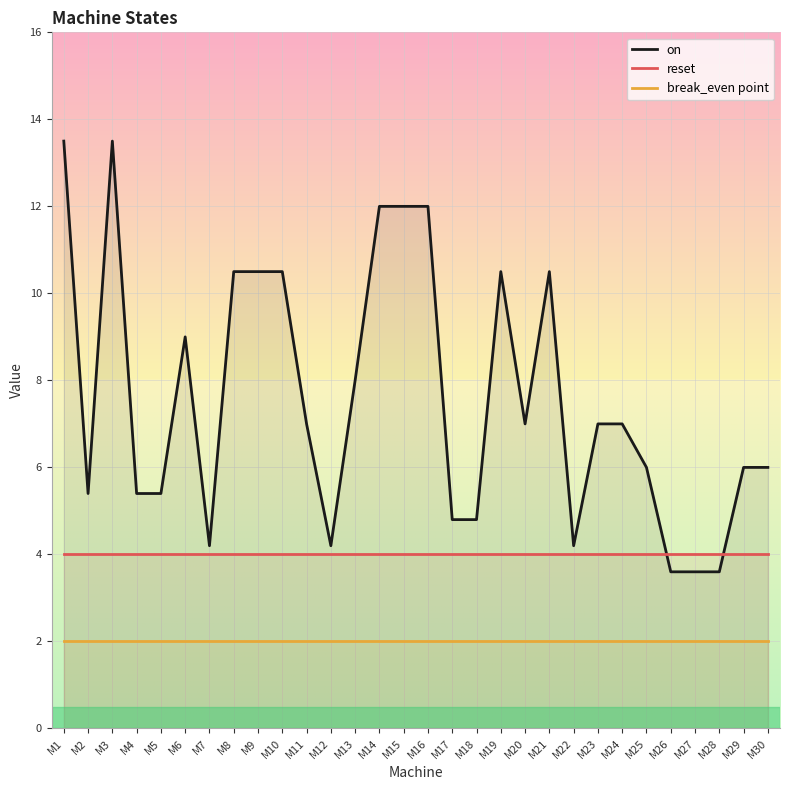

Between M20 and M21, which is larger?

M21